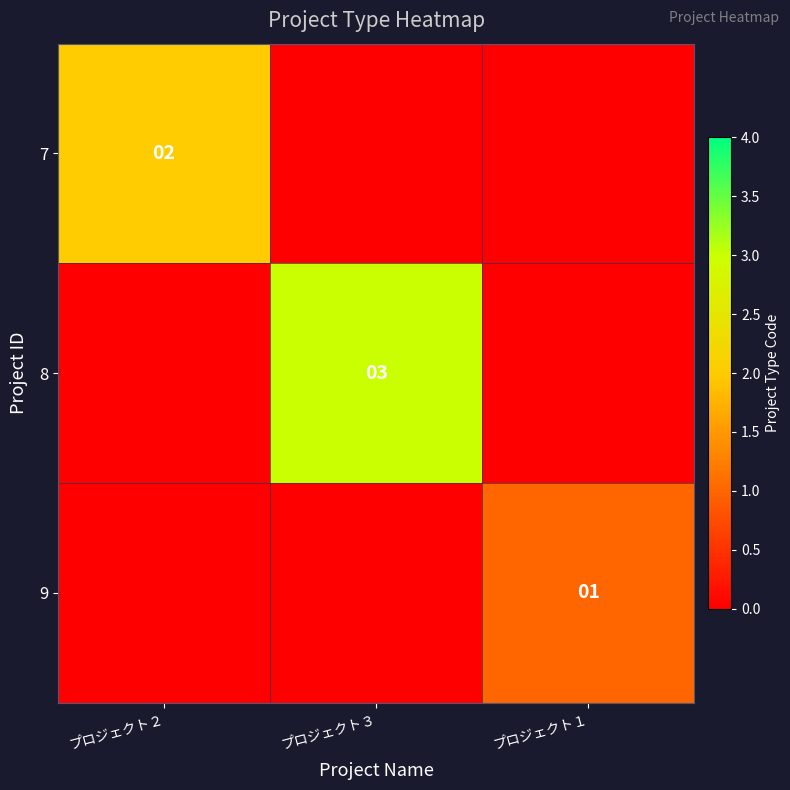

True or false: 7 has a value of 2 at プロジェクト２.

True